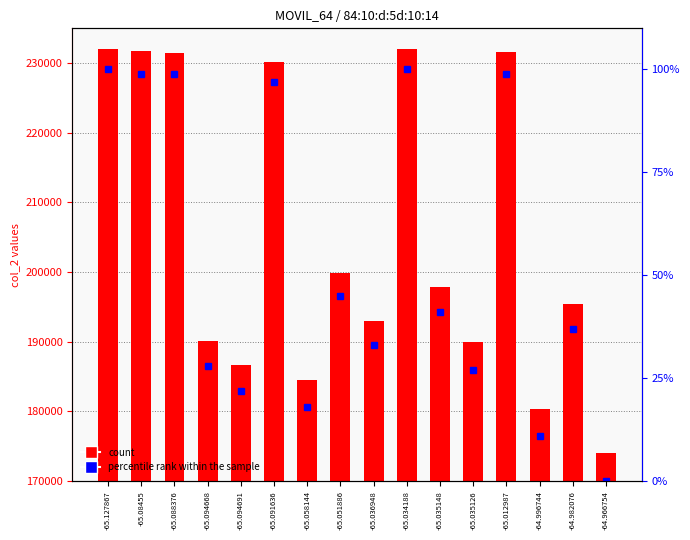

Reading left to right, extract all data points from this chart.

col_2: -65.127867=231963	-65.08455=231685	-65.088376=231476	-65.094668=190176	-65.094691=186622	-65.091636=230102	-65.058144=184510	-65.051886=199859	-65.036948=192921	-65.034188=231984	-65.035148=197802	-65.035126=189982	-65.012987=231655	-64.996744=180361	-64.982076=195451	-64.966754=174051
percentile rank within the sample: -65.127867=100	-65.08455=99	-65.088376=99	-65.094668=28	-65.094691=22	-65.091636=97	-65.058144=18	-65.051886=45	-65.036948=33	-65.034188=100	-65.035148=41	-65.035126=27	-65.012987=99	-64.996744=11	-64.982076=37	-64.966754=0